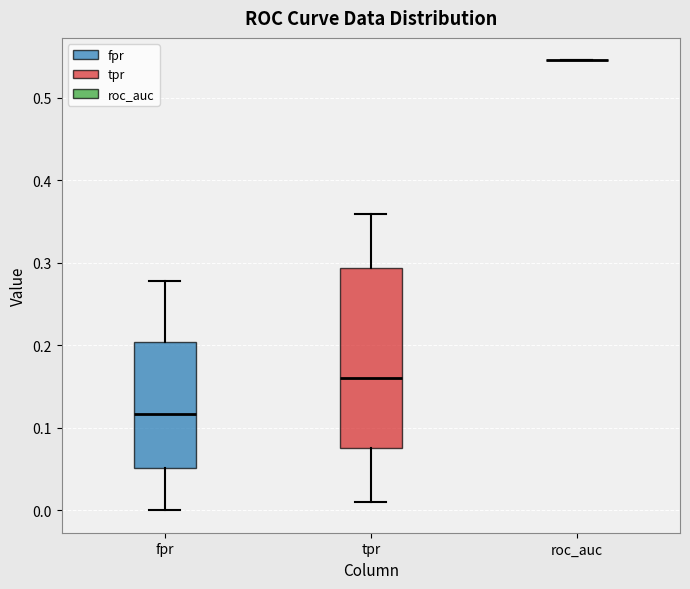

Reading left to right, read every box against the y-axis: the position of its median line, the range the box covers, and the ends of its whiskers. The values are not printed on the chart, so give them approximately, as read against the axis.

fpr: median 0.12, box 0.05 to 0.20, whiskers 0.00 to 0.28
tpr: median 0.16, box 0.08 to 0.29, whiskers 0.01 to 0.36
roc_auc: box collapsed to a line at 0.55, whiskers 0.55 to 0.55